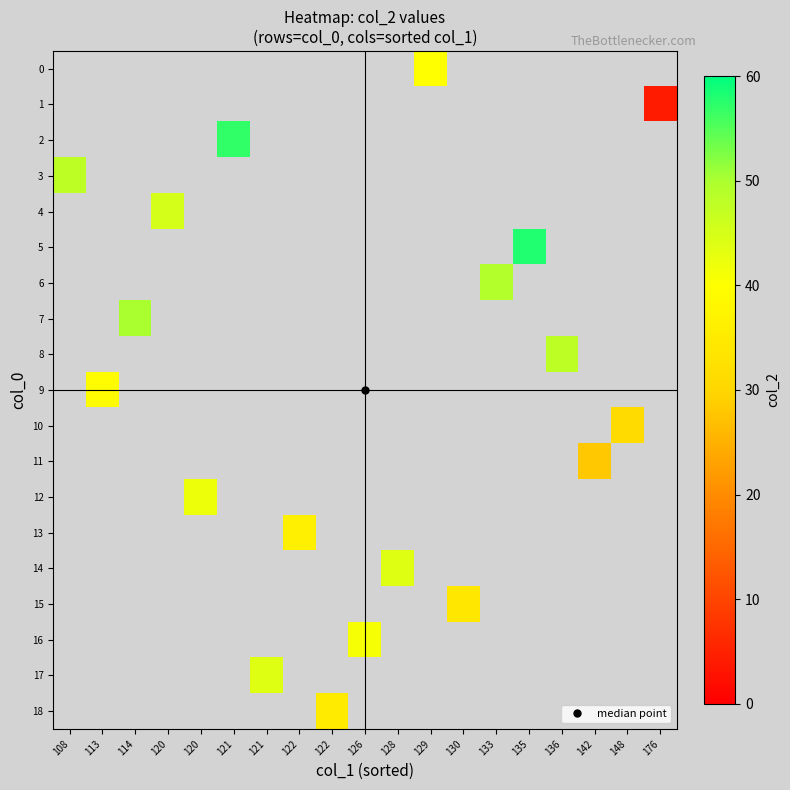

At which category does the chart reach its peak across all series?

135